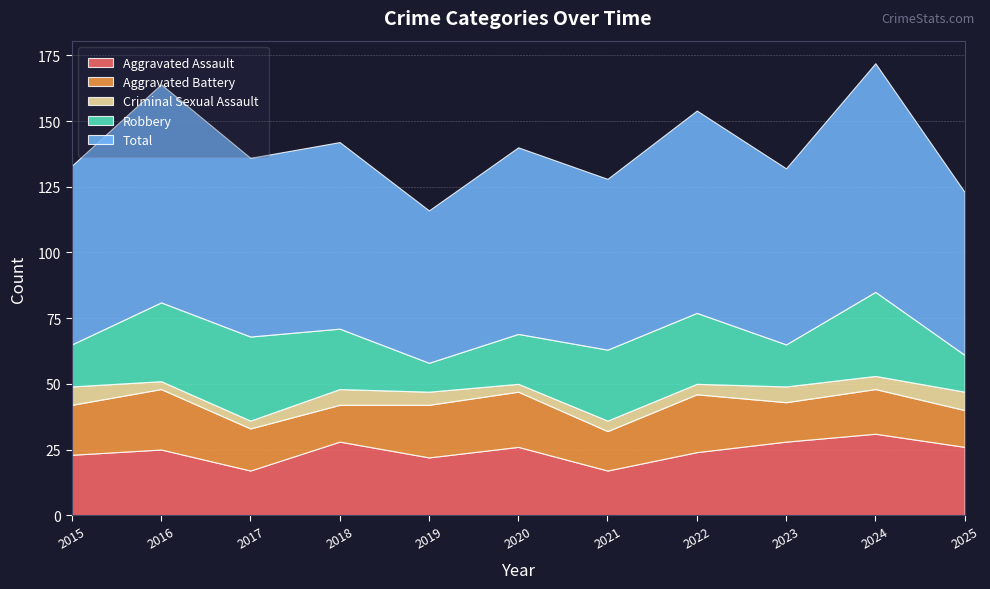

Reading left to right, transcribe all the data shown in this chart.

Aggravated Assault: 23	25	17	28	22	26	17	24	28	31	26
Aggravated Battery: 19	23	16	14	20	21	15	22	15	17	14
Criminal Sexual Assault: 7	3	3	6	5	3	4	4	6	5	7
Robbery: 16	30	32	23	11	19	27	27	16	32	14
Total: 68	83	68	71	58	71	65	77	67	87	62